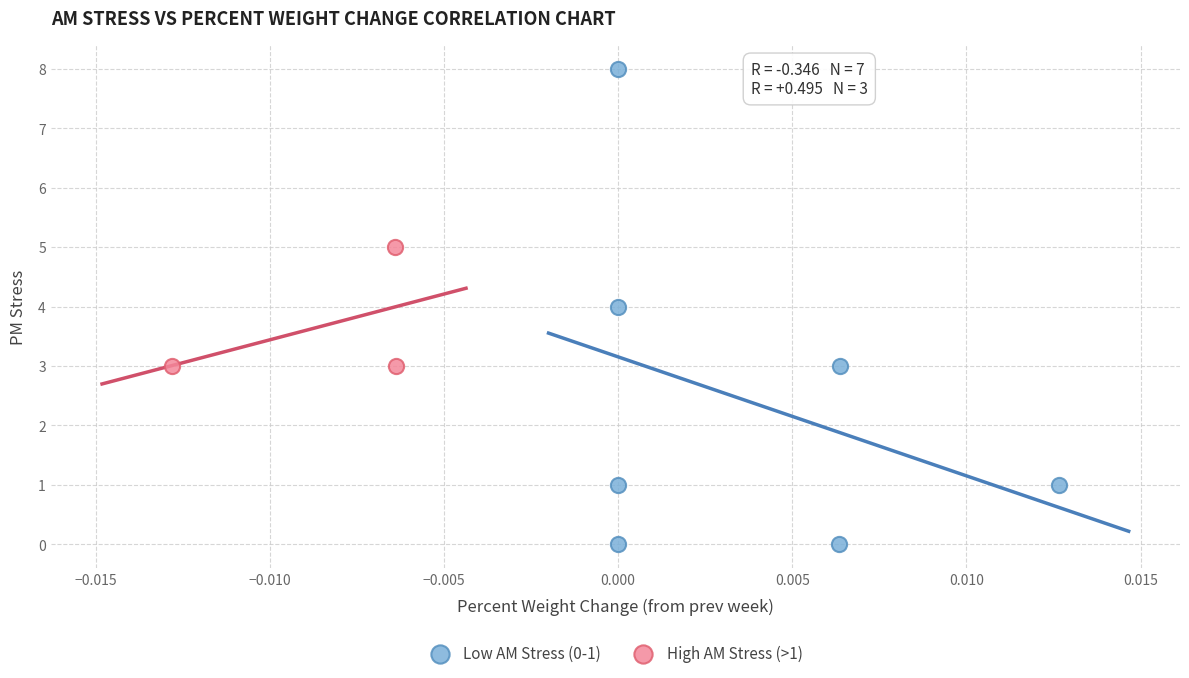

Which series contains the lowest Y value?

Low AM Stress (0-1)